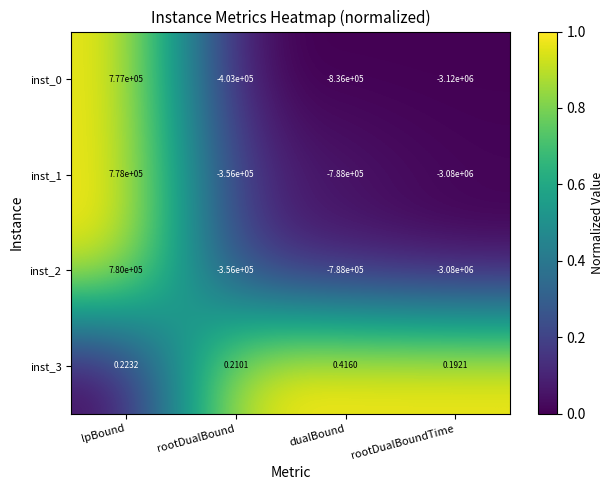

Which label corresponds to the smallest value in the chart?

rootDualBoundTime